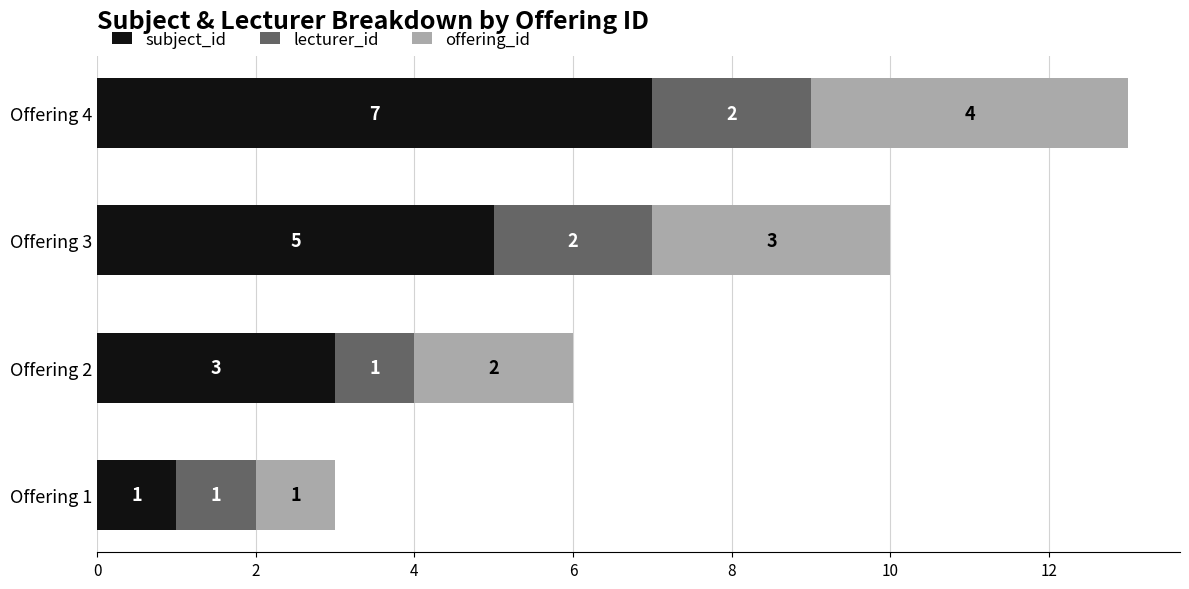

What is the difference between the maximum and minimum values in the subject_id series?

6